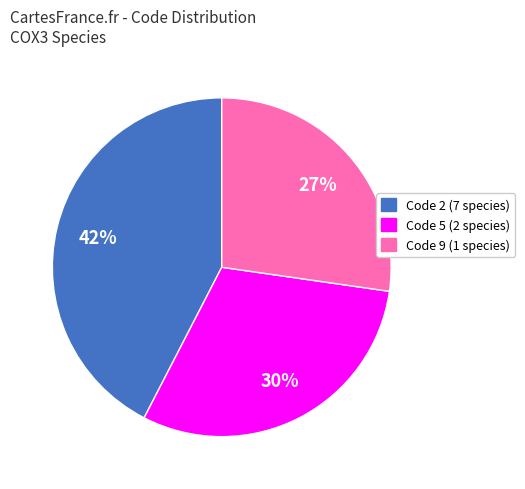

To the nearest percent, what portion does Code 9 (1 species) represent?

27%